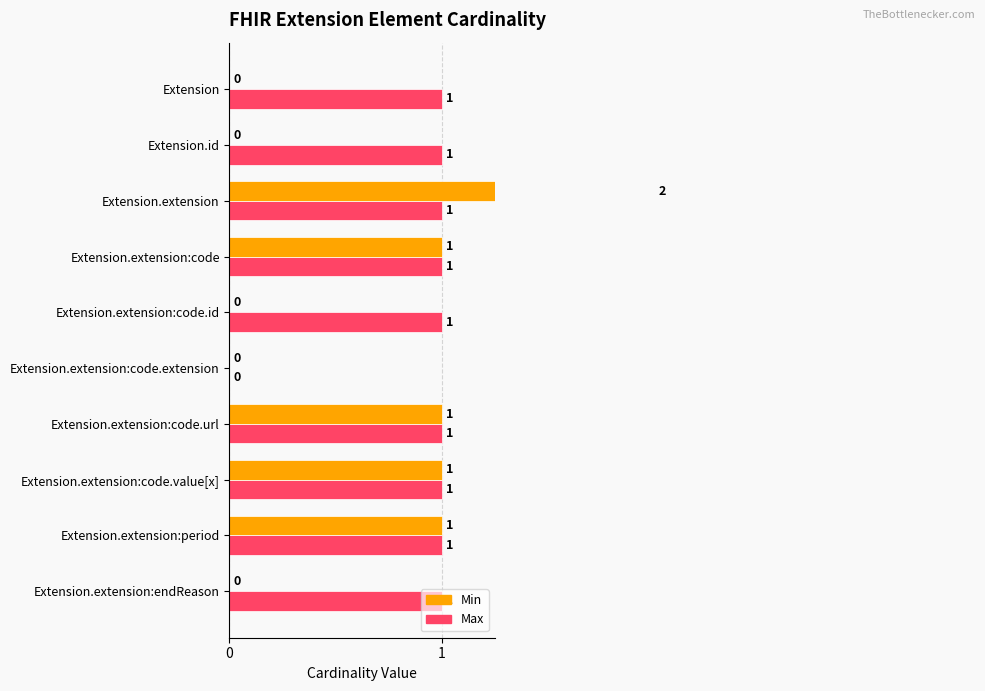

Rank the series by their average value, from highest to lowest.

Max, Min